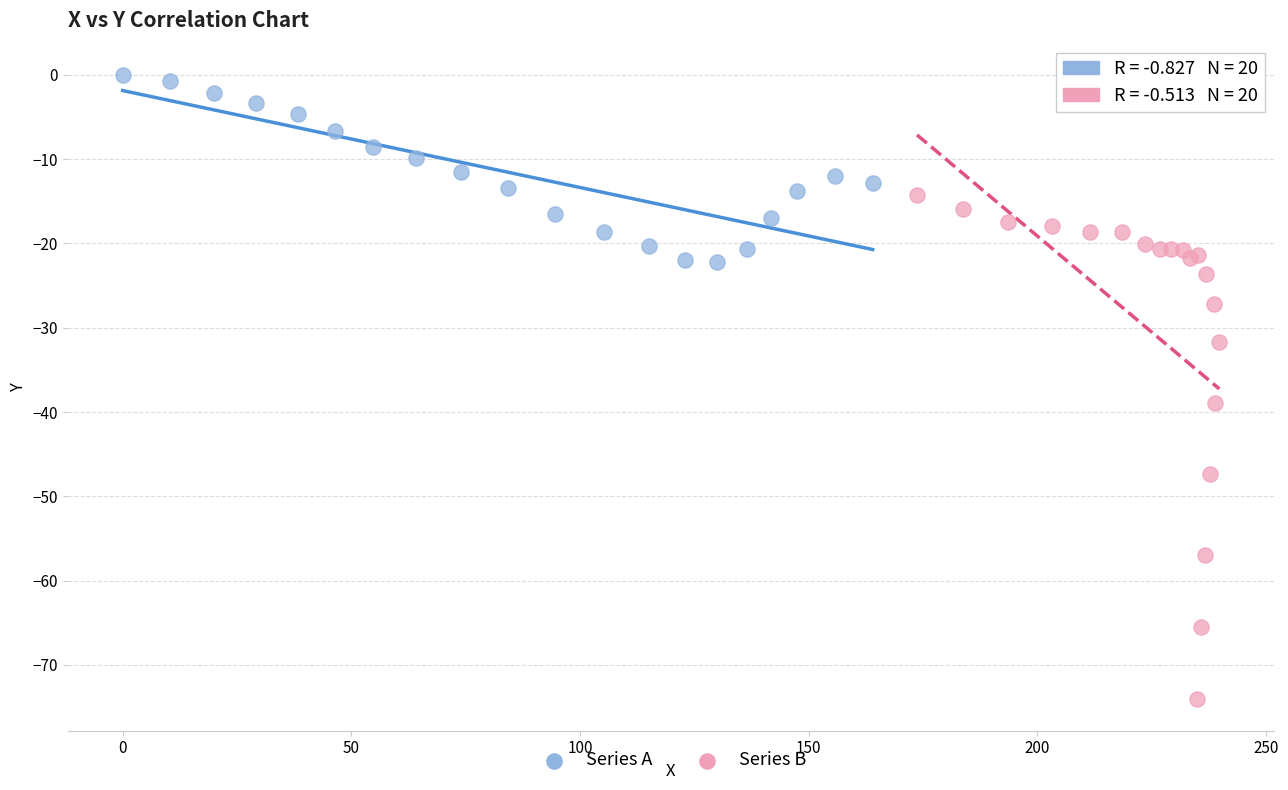

Which series has the largest Y range (max minus min)?

Series B